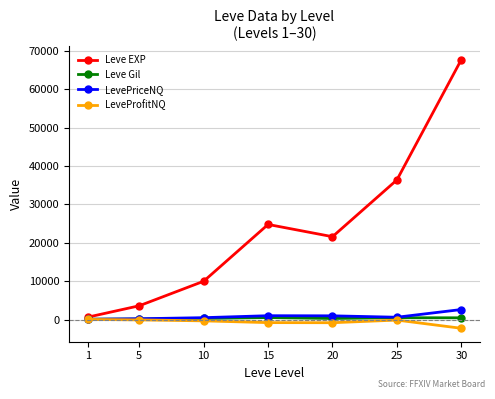

Is it true that LevePriceNQ equals 613.0 at 25?

True